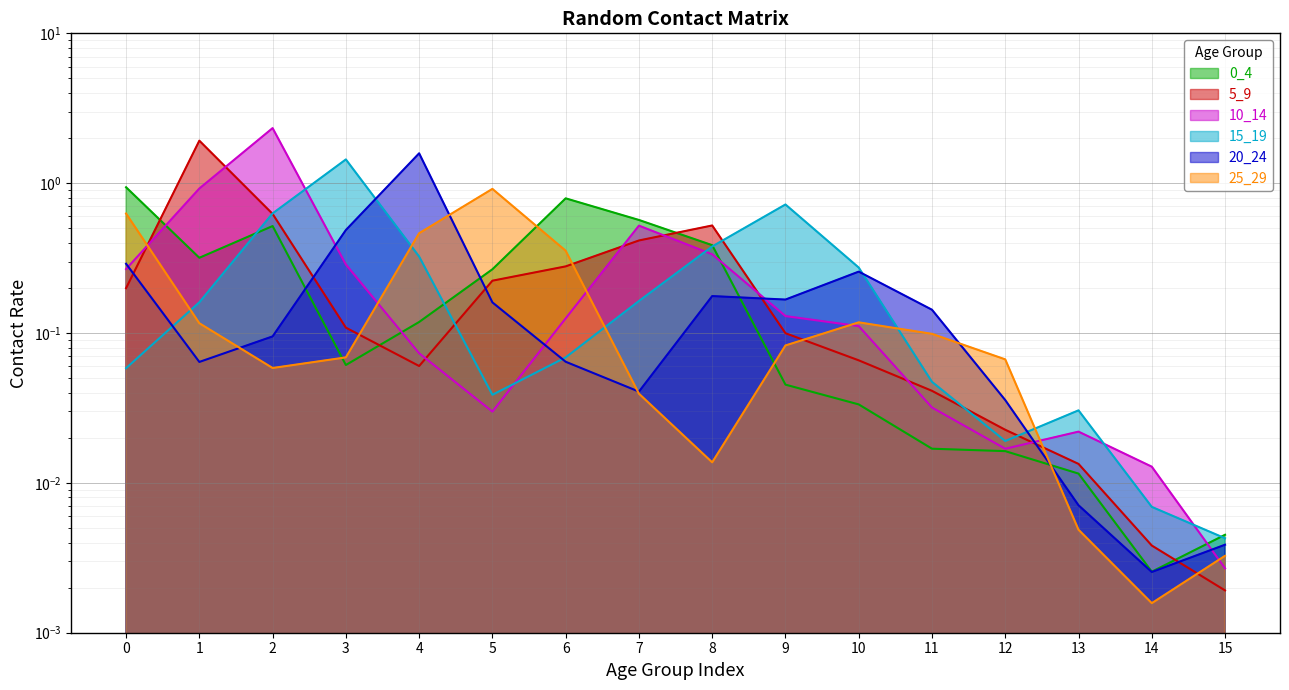

True or false: 15_19 has more than 1 interior local peaks.

True